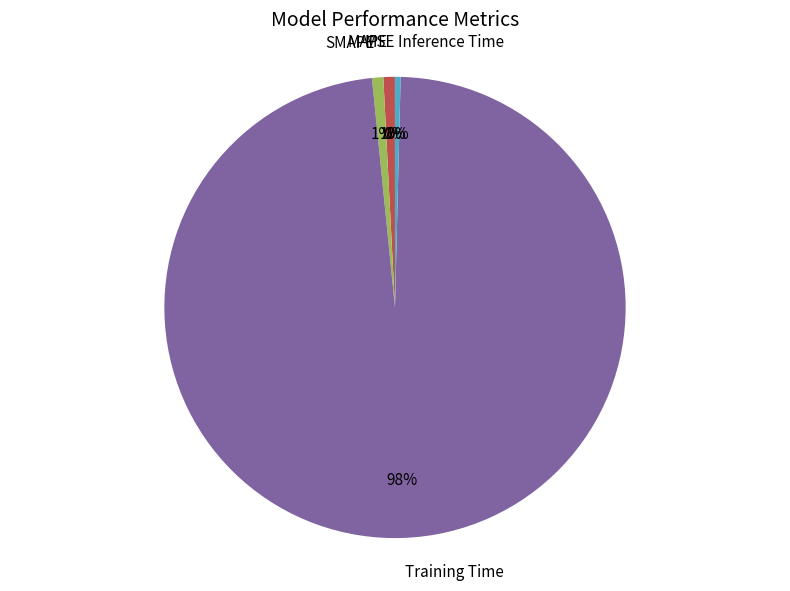

True or false: MAPE accounts for 11% of the total.

False